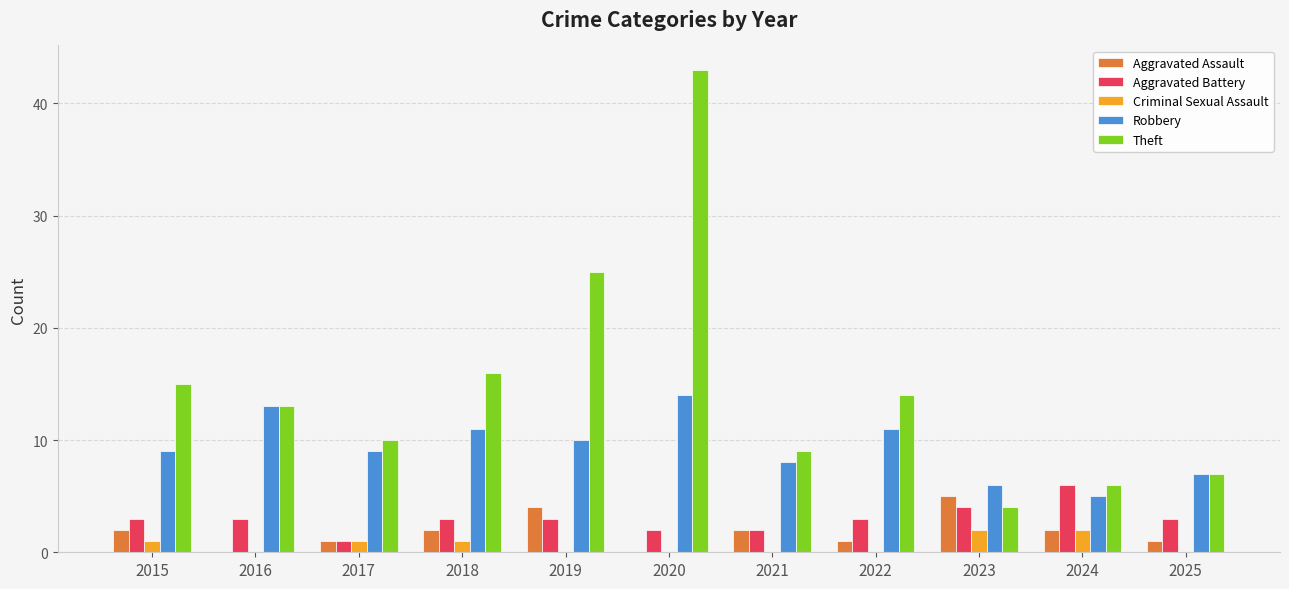

At which category is the sum across all series the highest?

2020